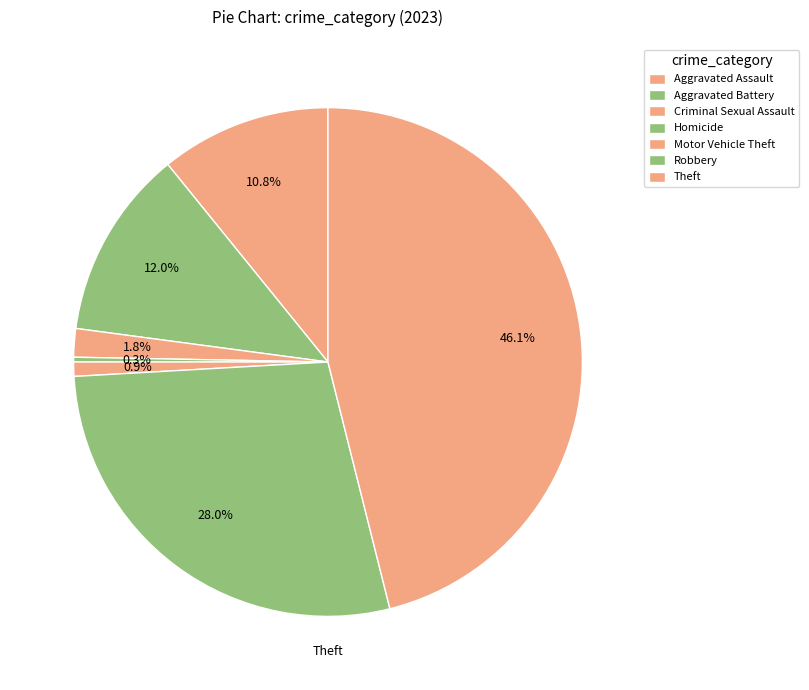

How many segments does this pie chart have?

7